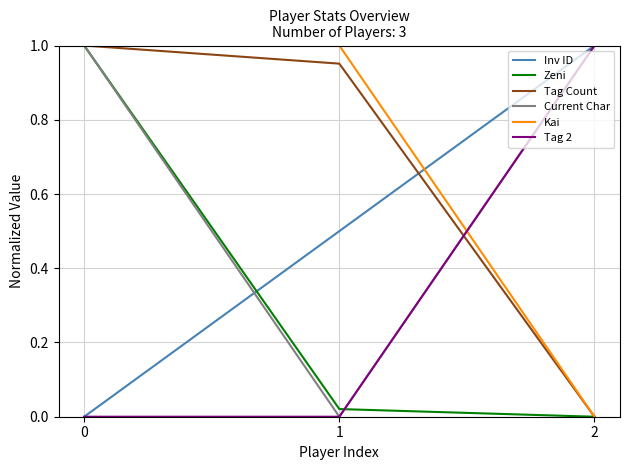

What is the total value across all series at 1?

2.5